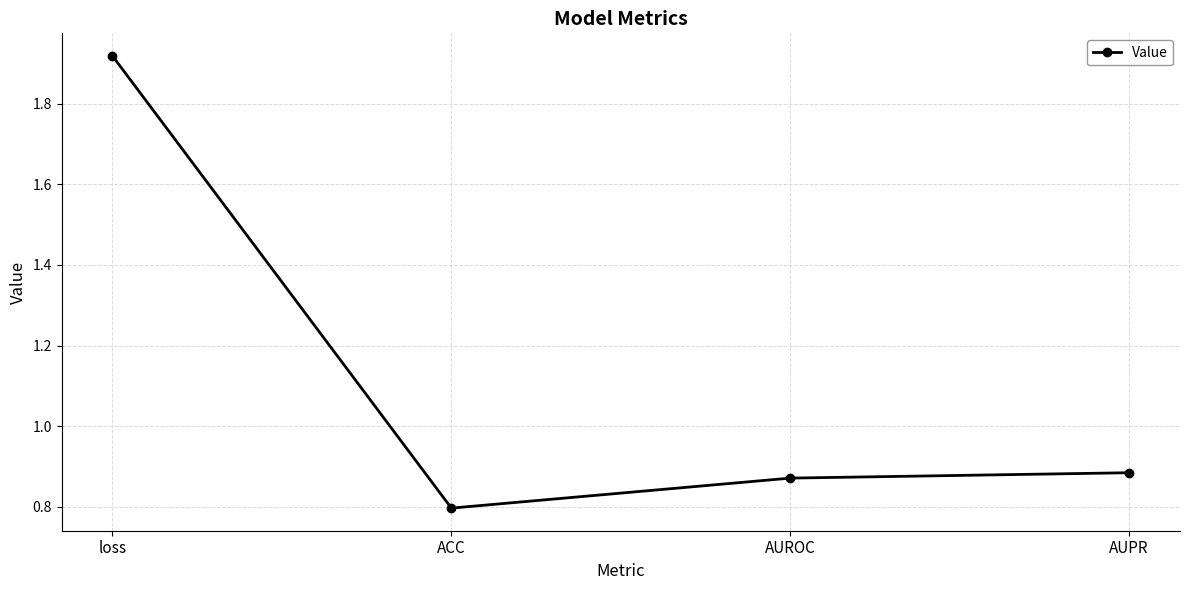

What is the minimum value shown in the chart?

0.8